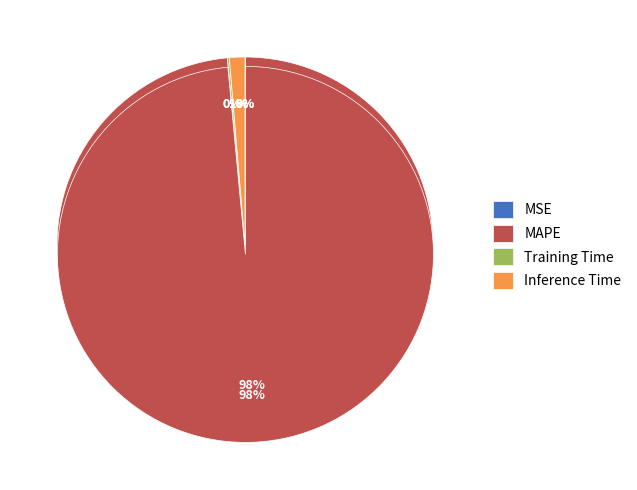

How many slices are in this pie chart?

4